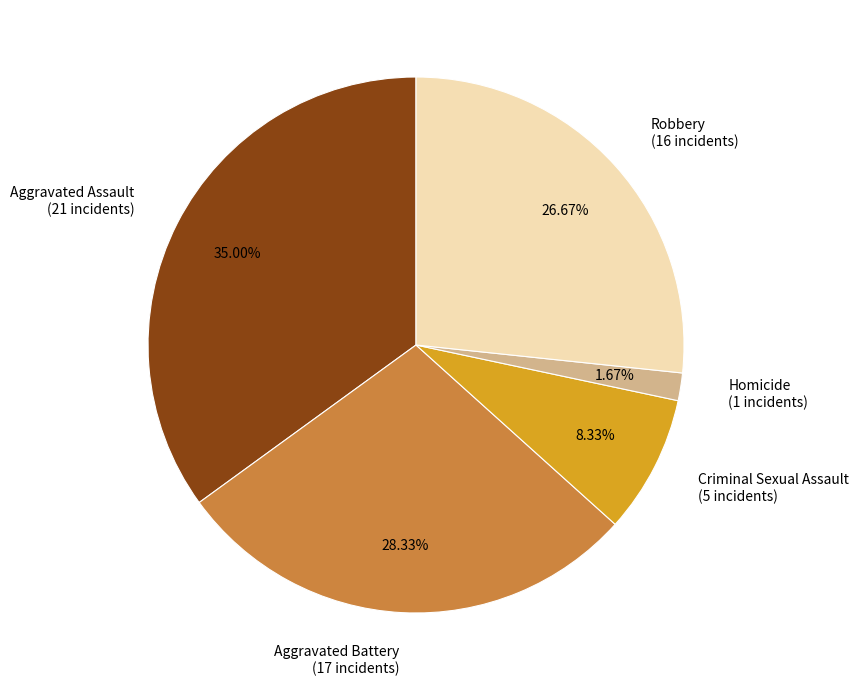

Is the sum of Homicide and Aggravated Assault greater than half?

No